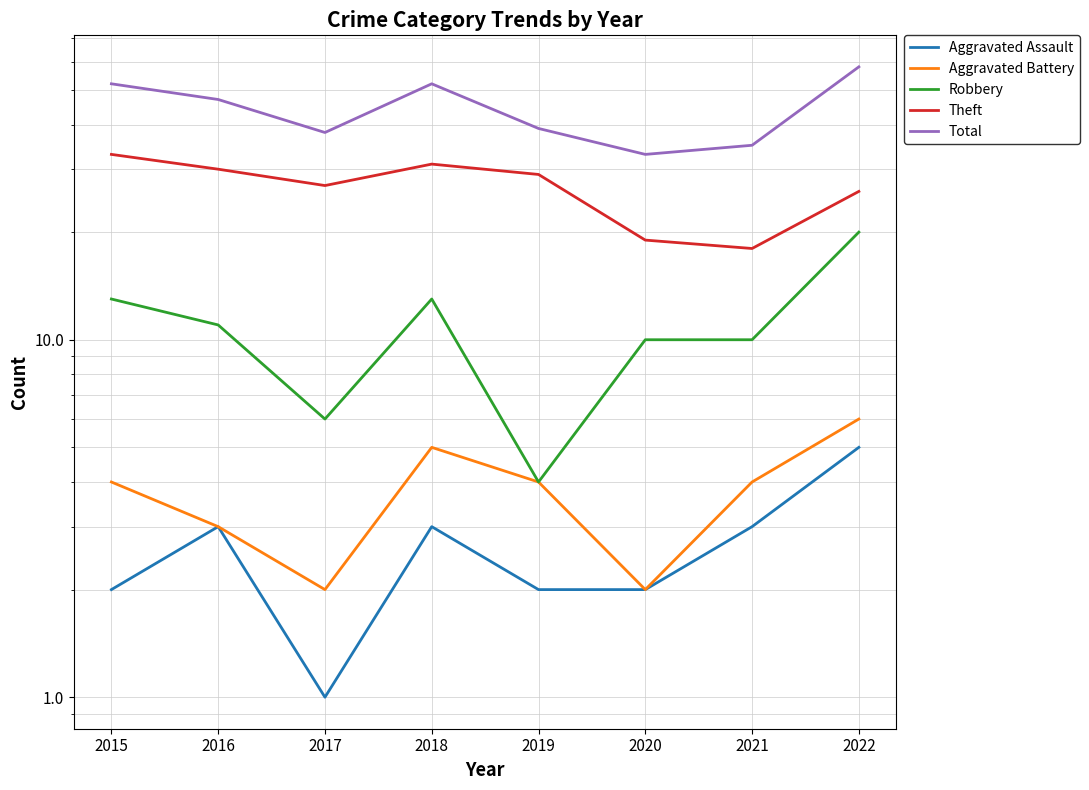

What is the sum of the Total values at 2022 and 2017?

96